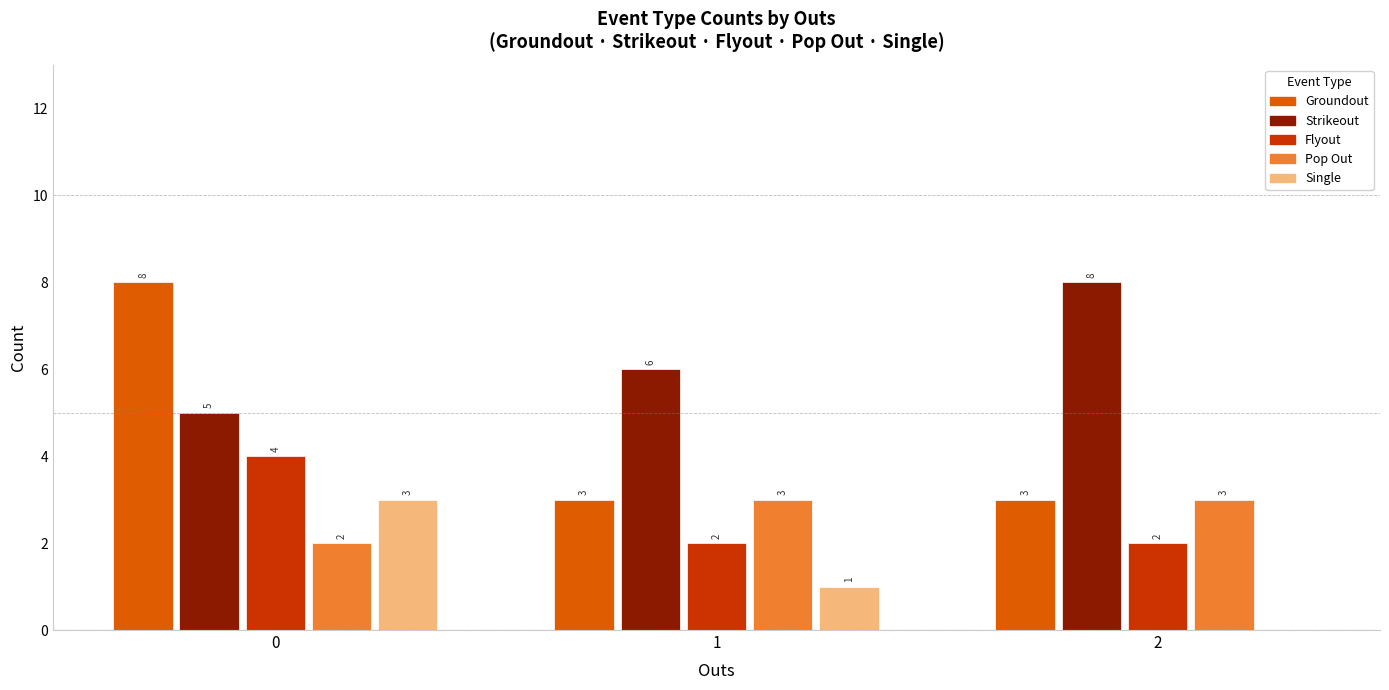

Reading left to right, extract all data points from this chart.

Groundout: 8	3	3
Strikeout: 5	6	8
Flyout: 4	2	2
Pop Out: 2	3	3
Single: 3	1	0